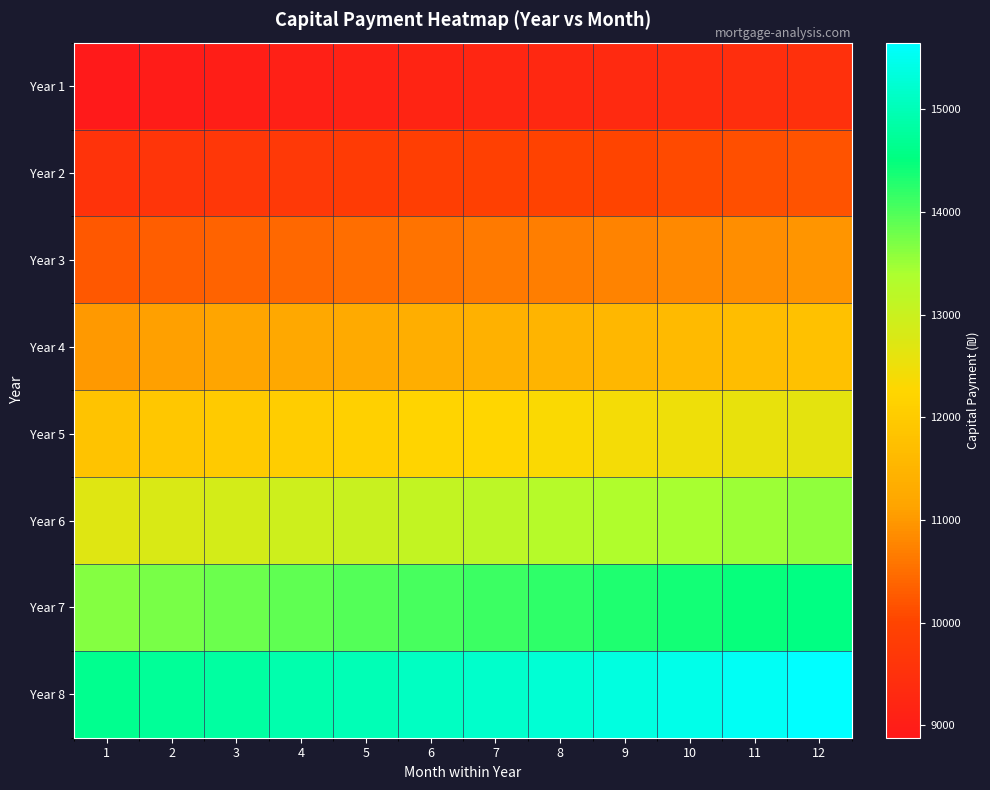

What is the greatest value displayed?

15649.0